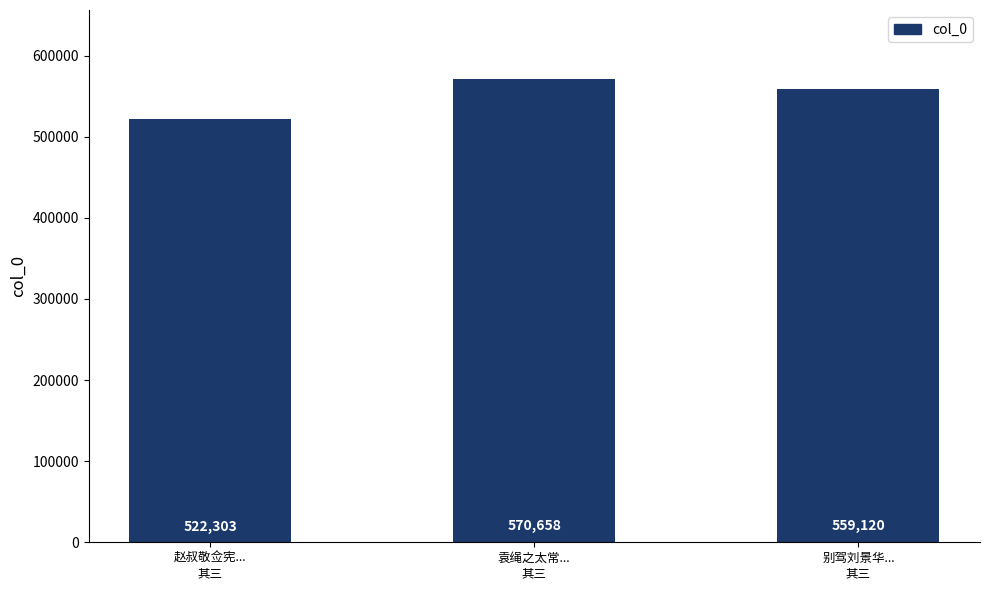

Where does the data first go above 559120?

袁绳之太常...
其三